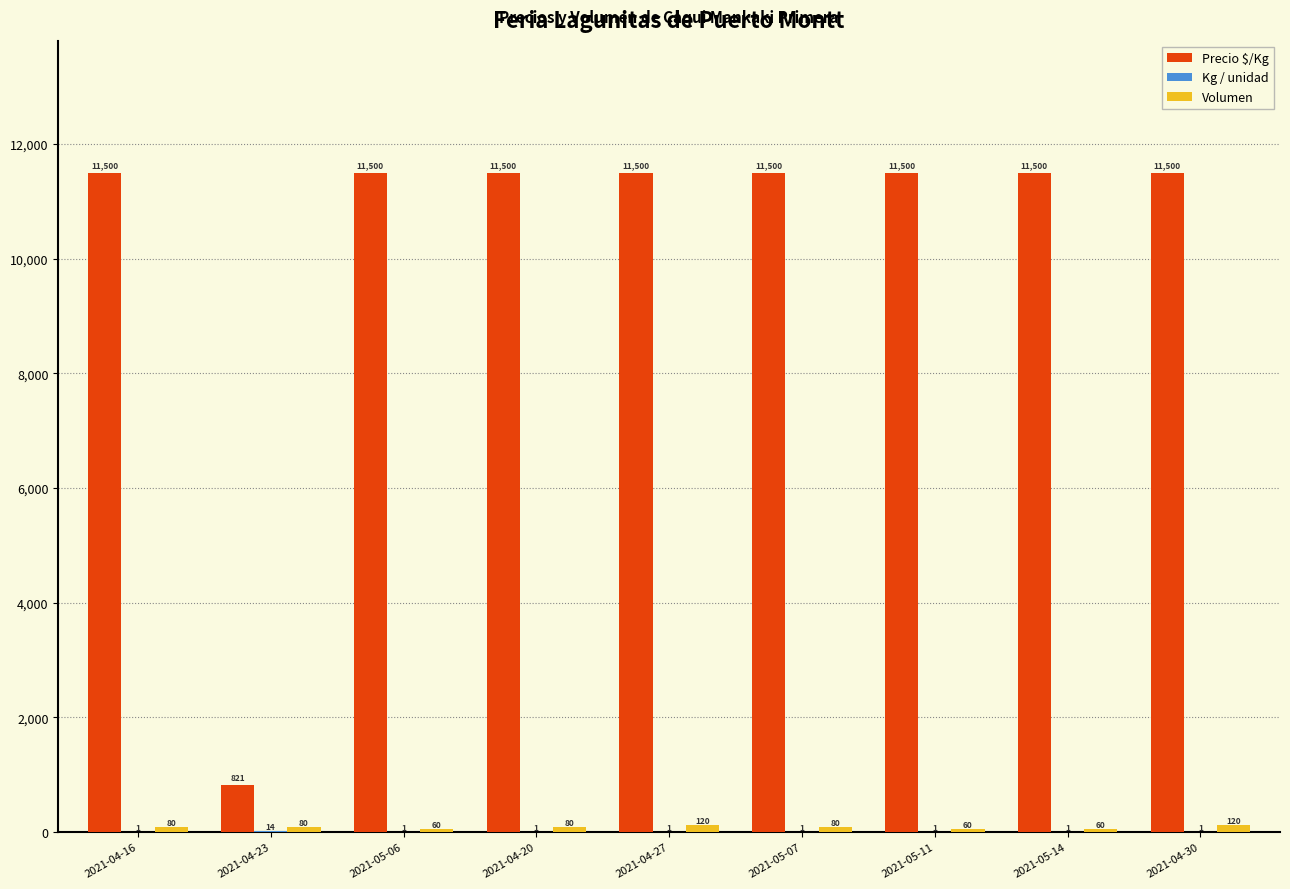

At which label is Precio $/Kg closest to 6160?

2021-04-23